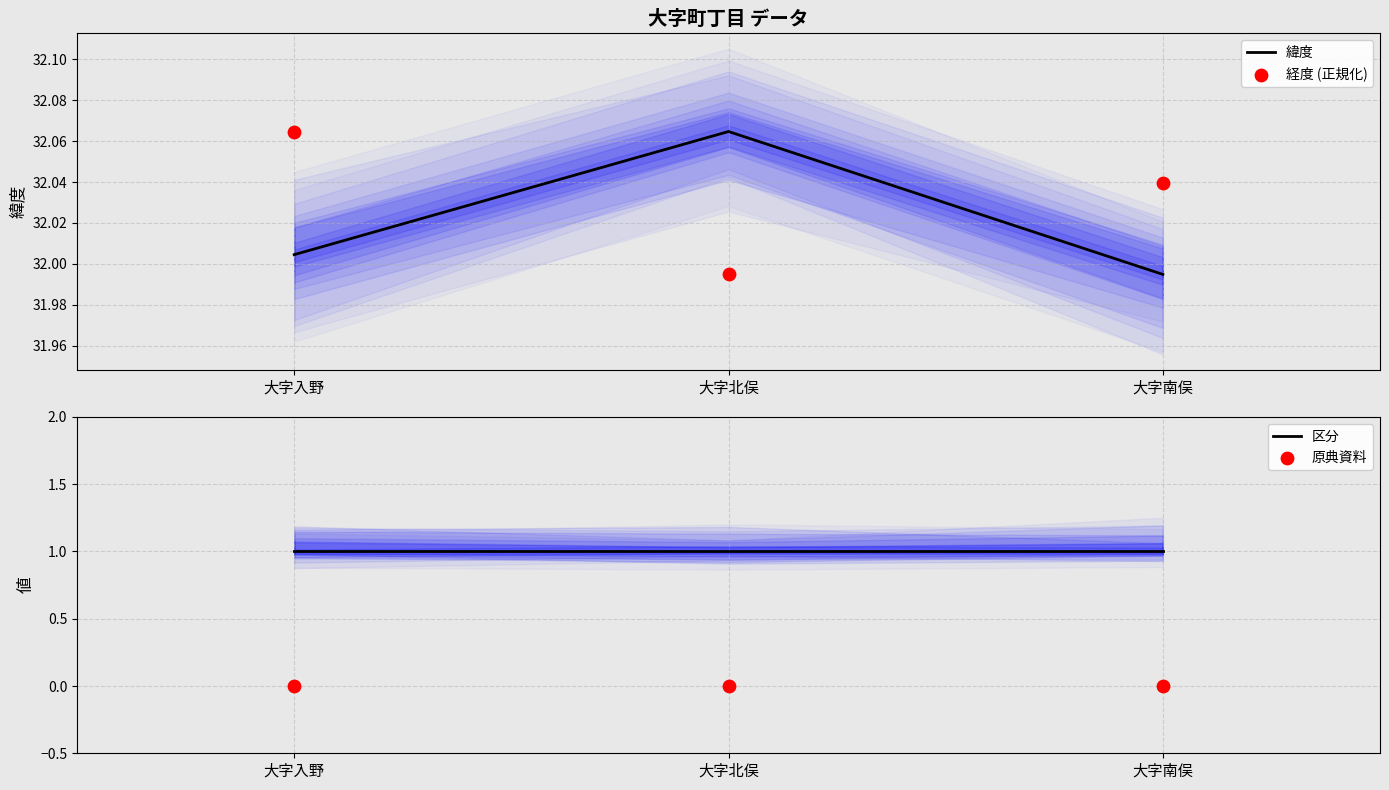

Which series has the widest spread of Y values?

緯度